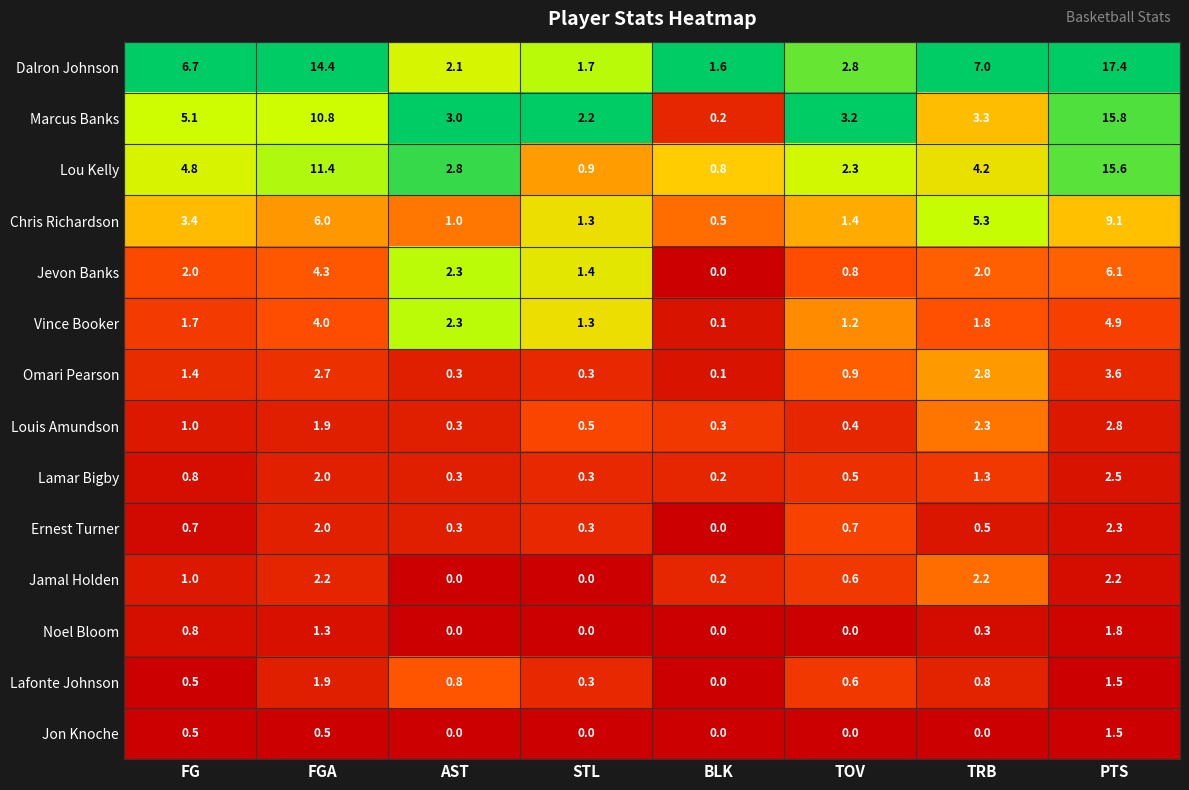

What is the sum of all Vince Booker values?

17.3